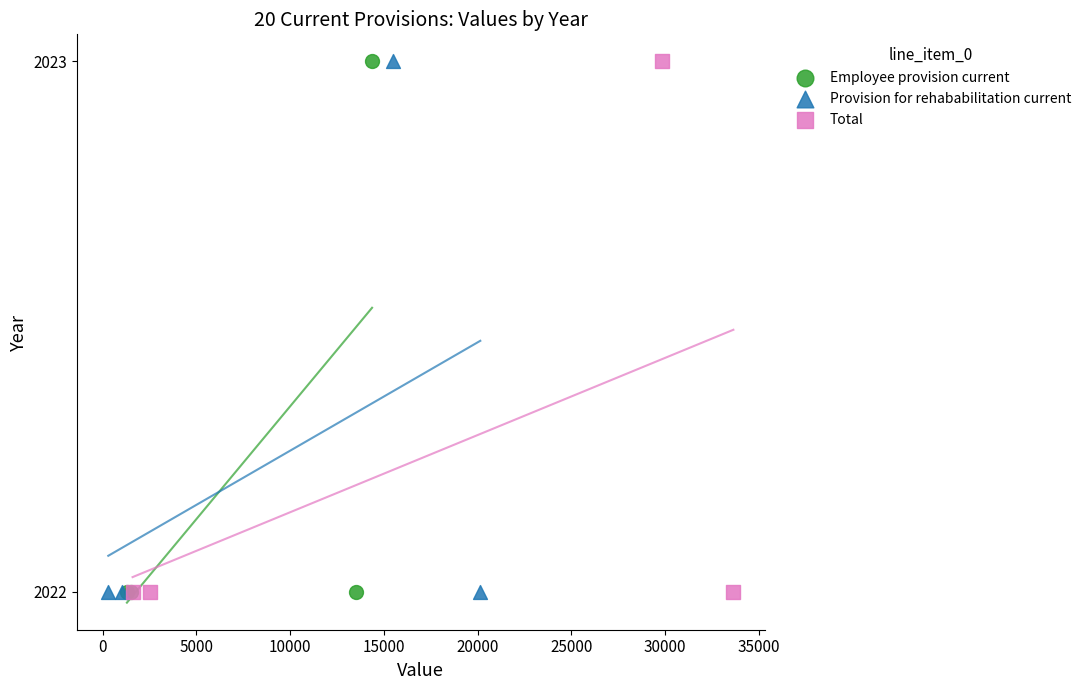

What are all the series names shown in the legend?

Employee provision current, Provision for rehababilitation current, Total